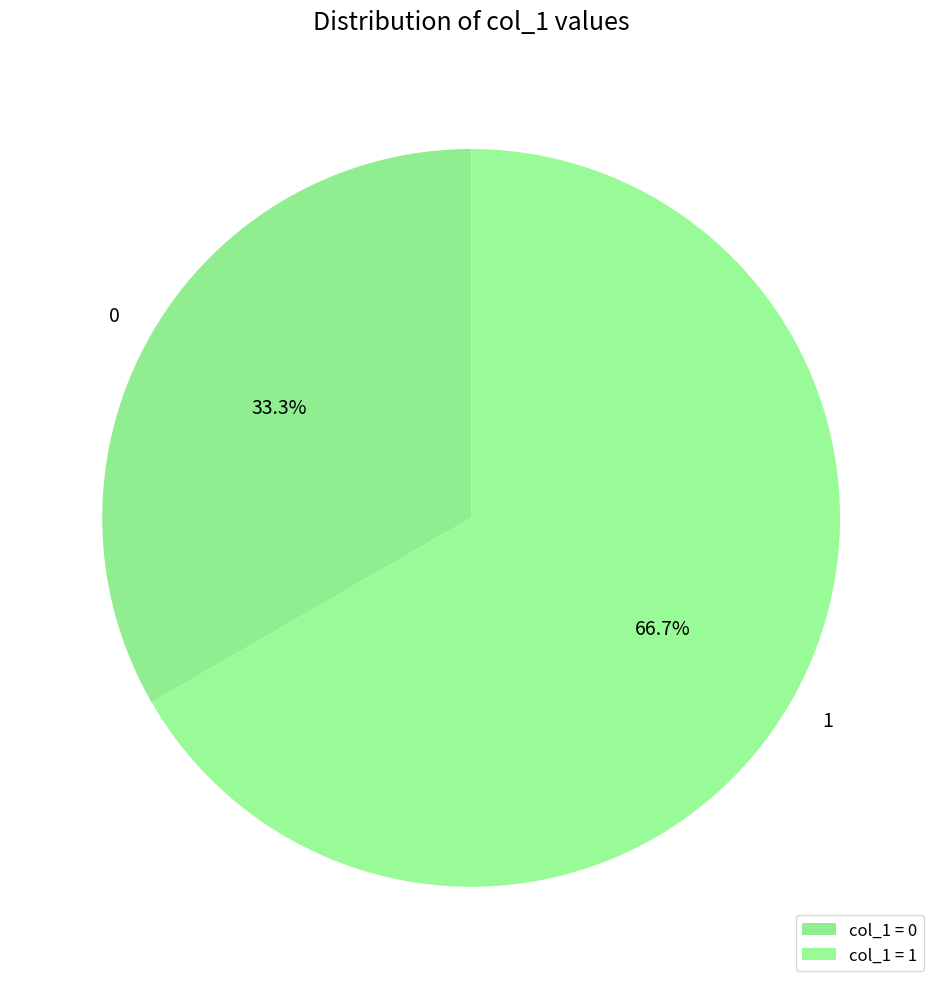

What is the ratio of the value at 1 to the value at 0?

2.0